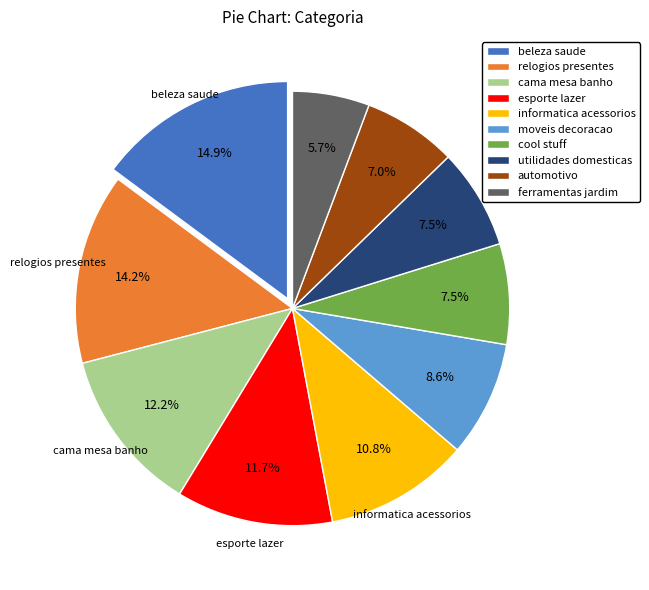

Which slice is the smallest?

ferramentas jardim